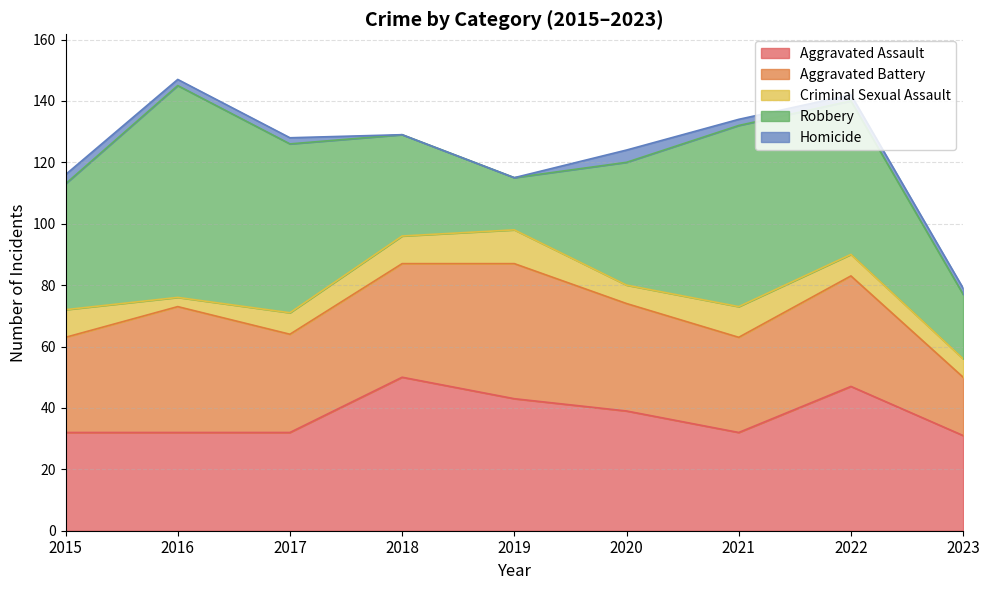

What is the difference between the maximum and minimum values in the Criminal Sexual Assault series?

8